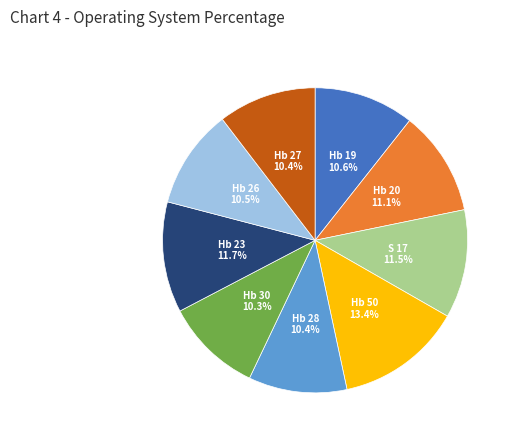

To the nearest percent, what is the difference between the largest and smallest slice percentages?

3%